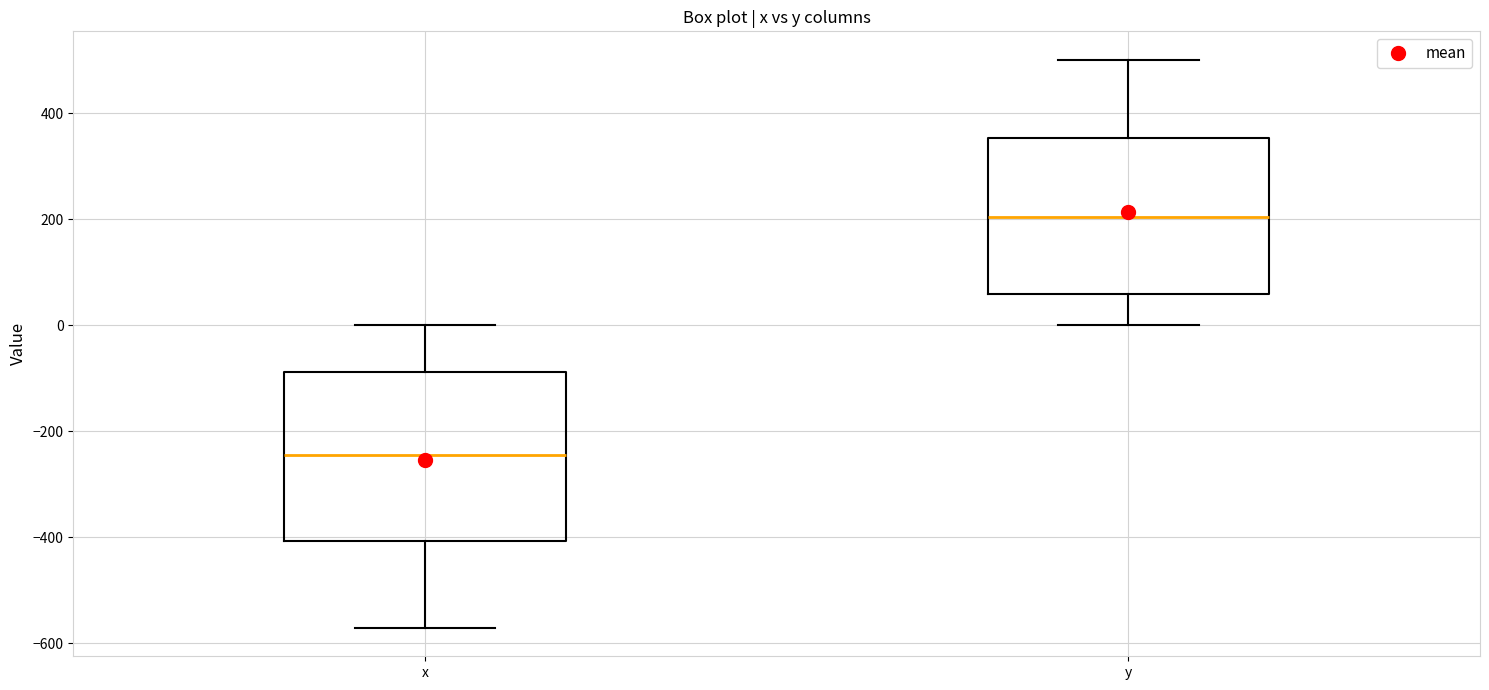

Comparing the boxes themselves (not the whiskers), which one is the tallest?

x